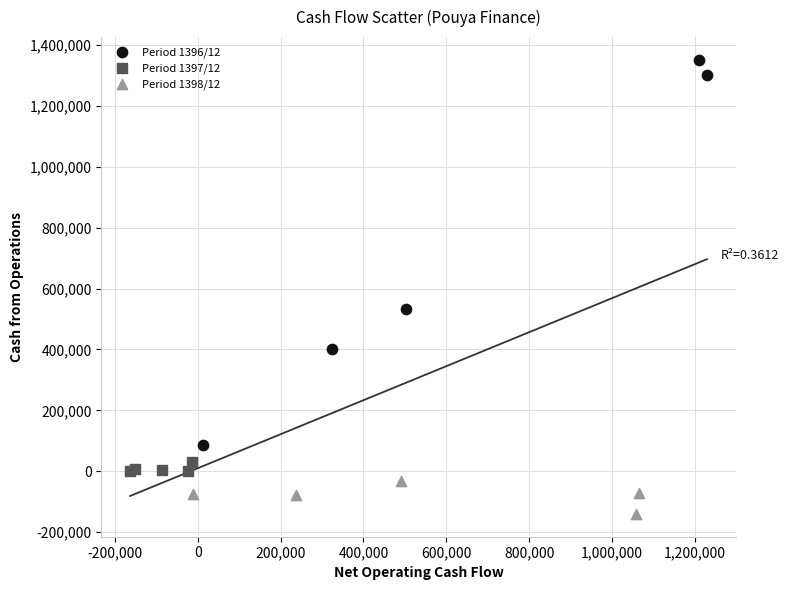

Which series contains the highest Y value?

Period 1396/12